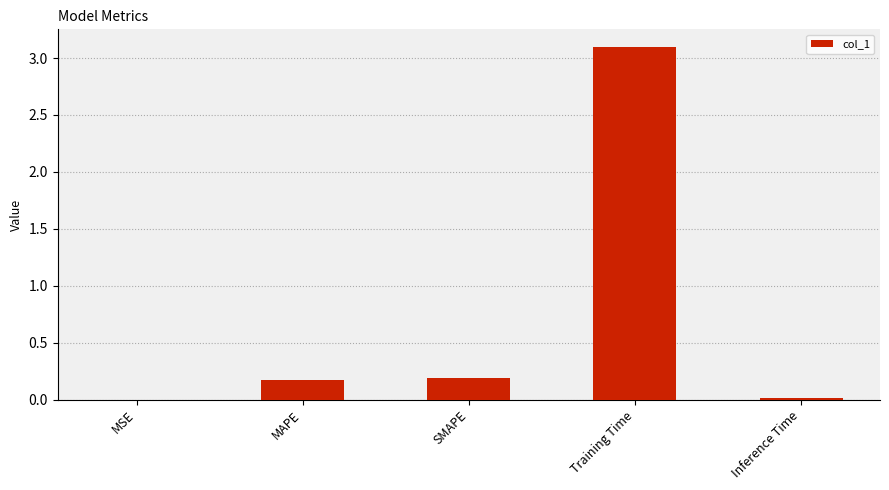

The chart shows a value of 0.2 at SMAPE. True or false?

True